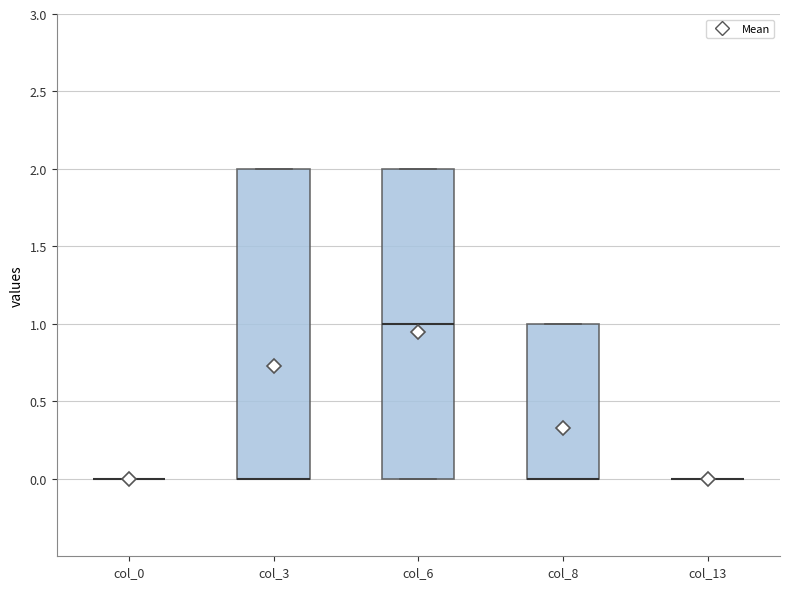

Reading left to right, read every box against the y-axis: the position of its median line, the range the box covers, and the ends of its whiskers. The values are not printed on the chart, so give them approximately, as read against the axis.

col_0: box collapsed to a line at 0, whiskers 0 to 0
col_3: median 0 (drawn on the box's lower edge), box 0 to 2, whiskers 0 to 2
col_6: median 1, box 0 to 2, whiskers 0 to 2
col_8: median 0 (drawn on the box's lower edge), box 0 to 1, whiskers 0 to 1
col_13: box collapsed to a line at 0, whiskers 0 to 0